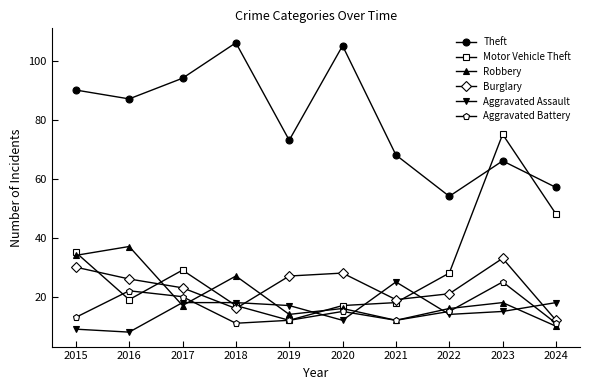

What is the total value across all series at 2020?

193